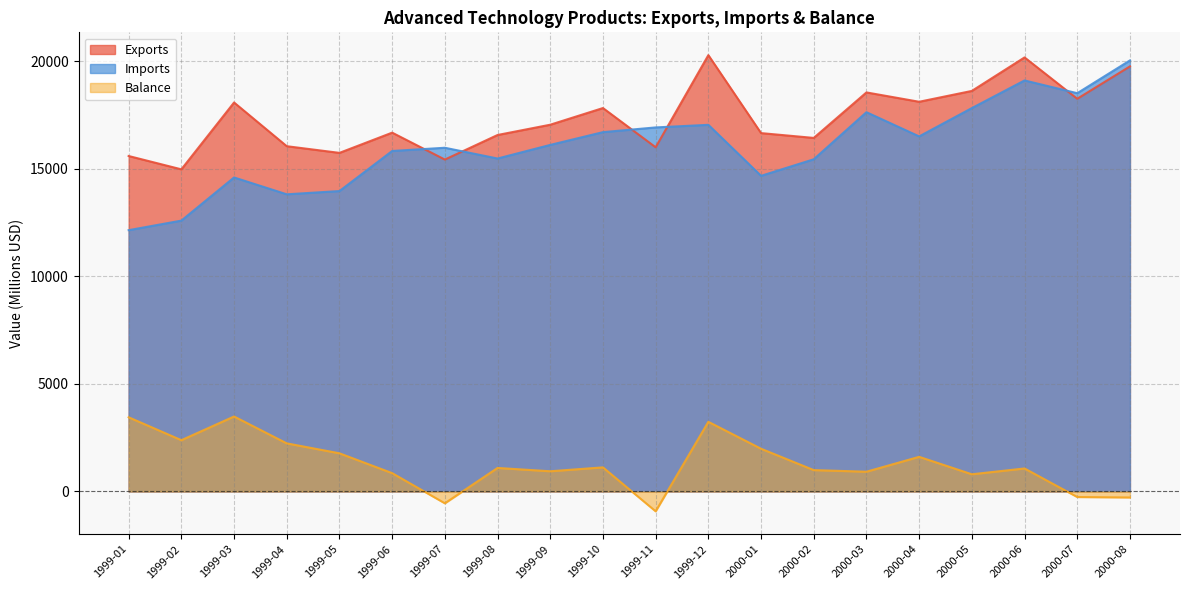

Which category has the highest value across all series?

1999-12